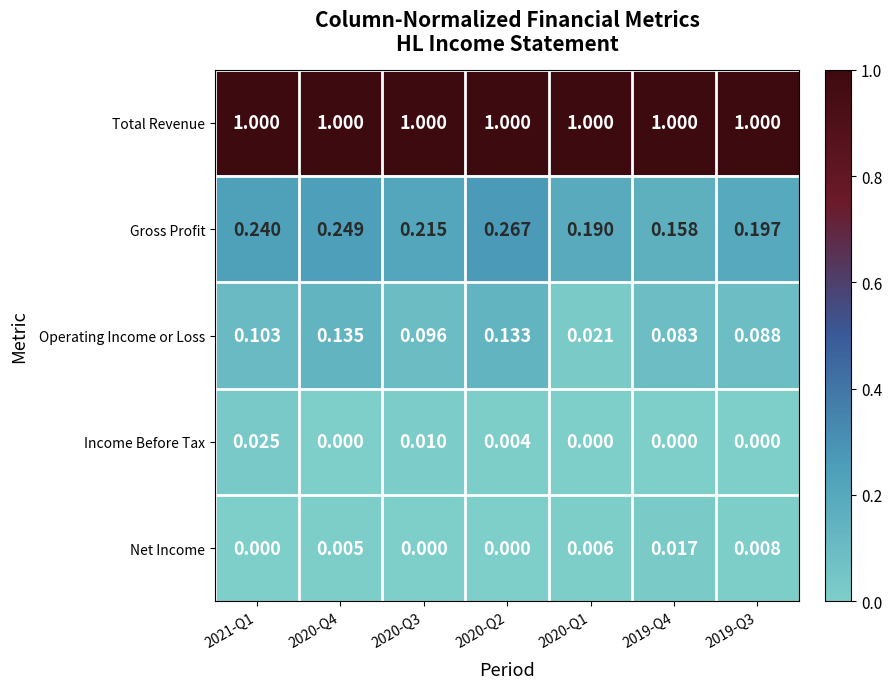

At how many categories does at least one series exceed 0?

7